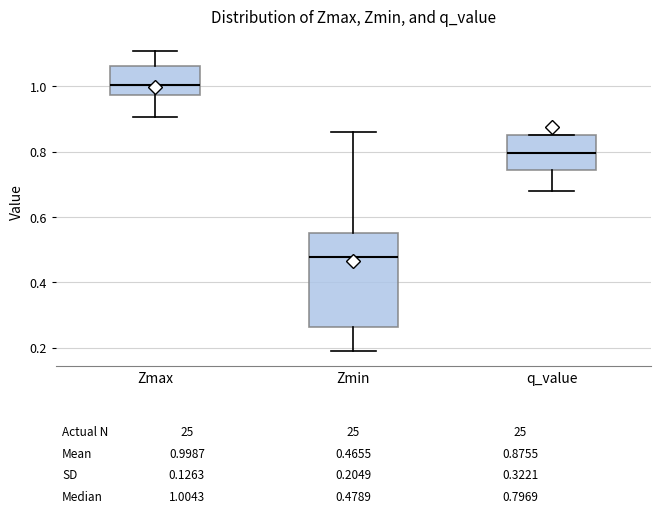

Which box is the tallest, from its lower edge to its upper edge?

Zmin